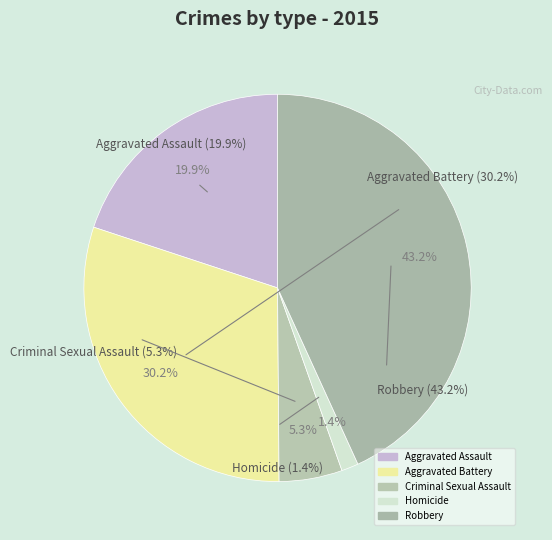

To the nearest percent, what percentage of the pie is Homicide?

1%